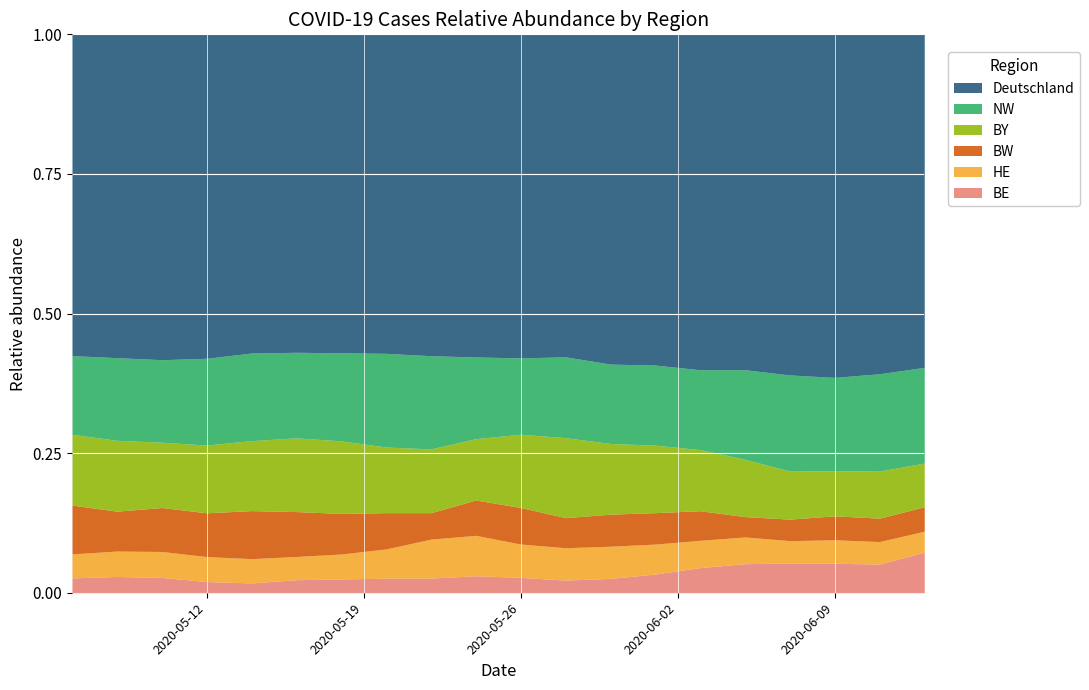

What are all the series names shown in the legend?

Deutschland, NW, BY, BW, HE, BE